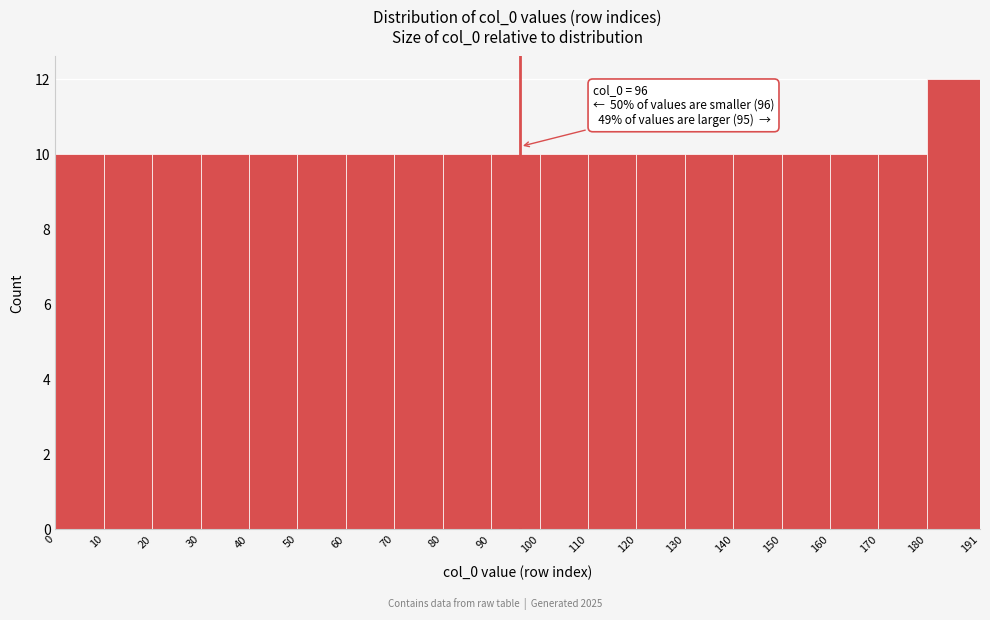

Over which range of the x-axis is the bar tallest?

180 to 191